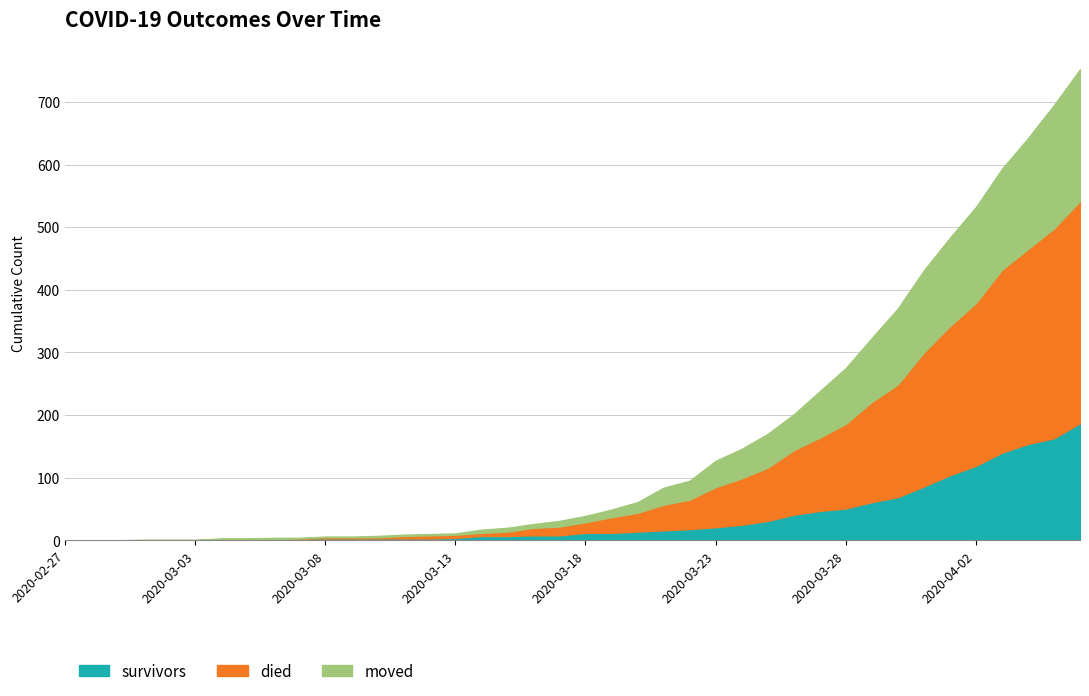

What is the maximum value for survivors?

187